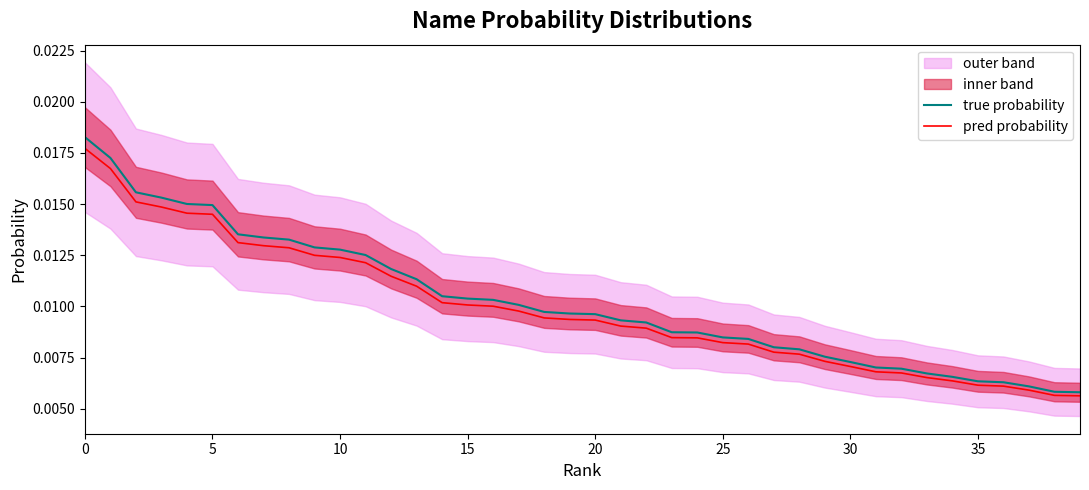

Rank the series by their maximum value, from highest to lowest.

true probability, pred probability